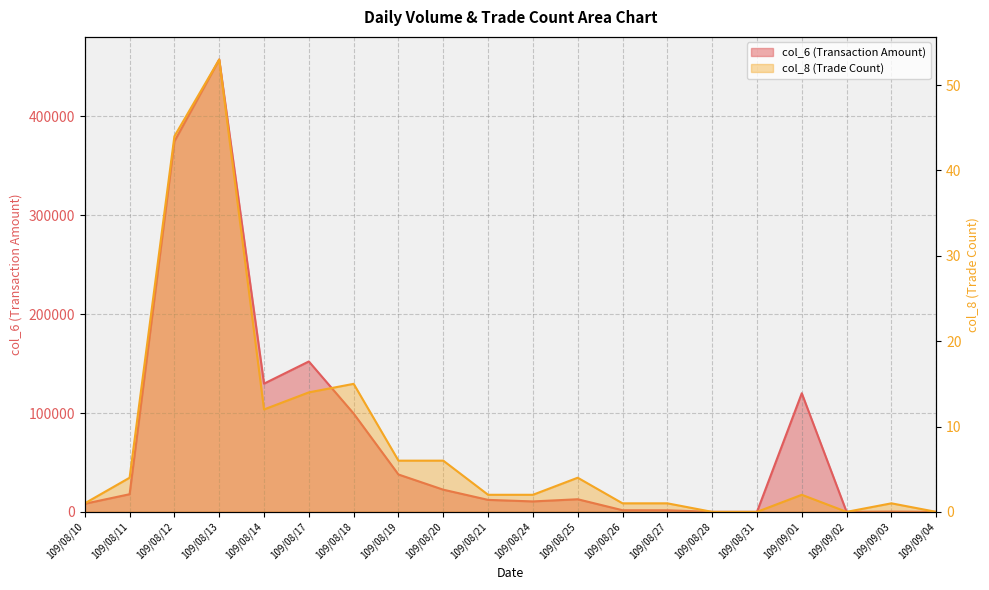

Which has a higher value, 109/08/19 or 109/08/14?

109/08/14